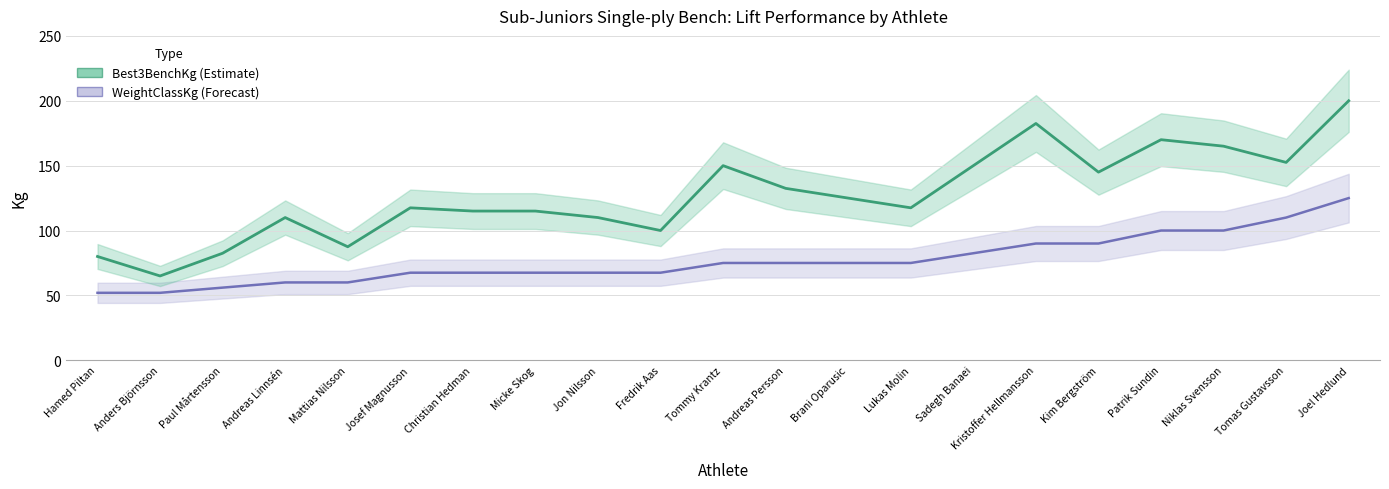

Which category has the lowest value in the WeightClassKg series?

Hamed Piltan